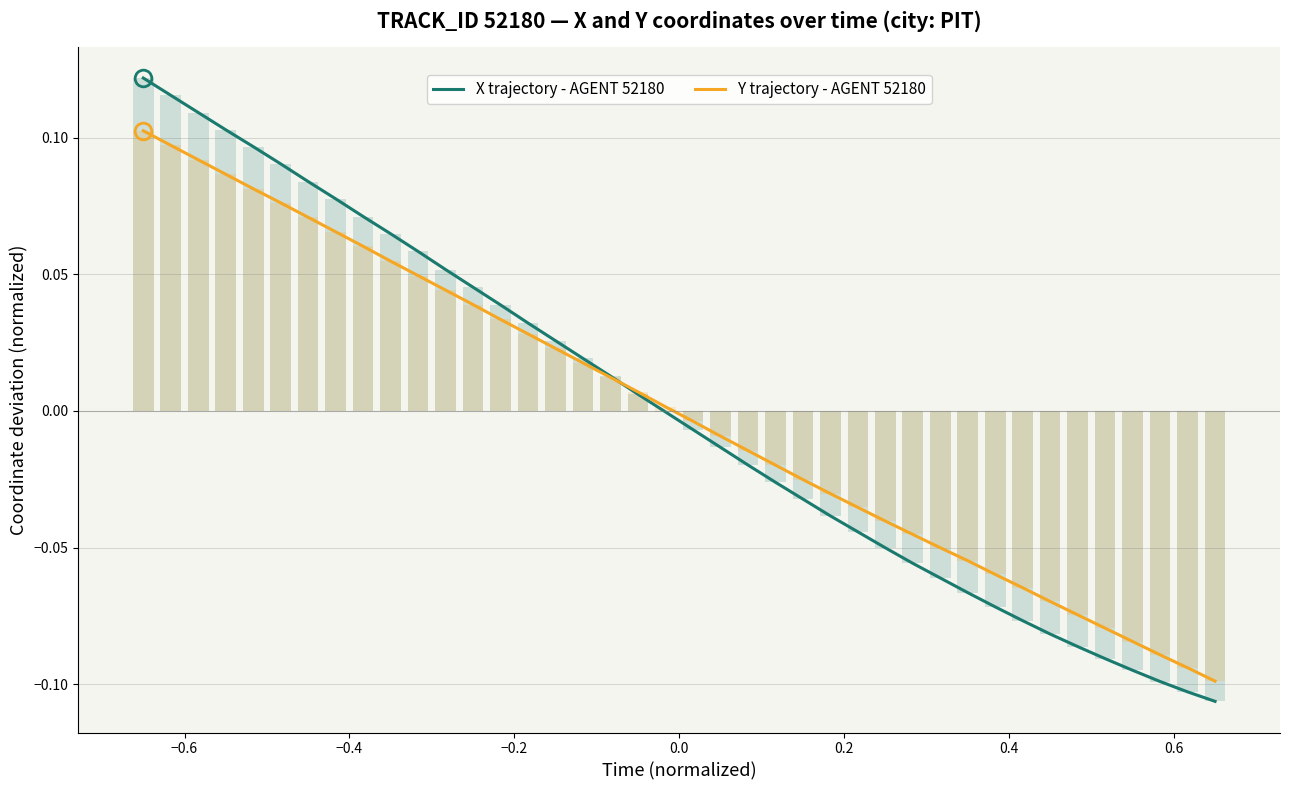

How many bars are there in total?

80